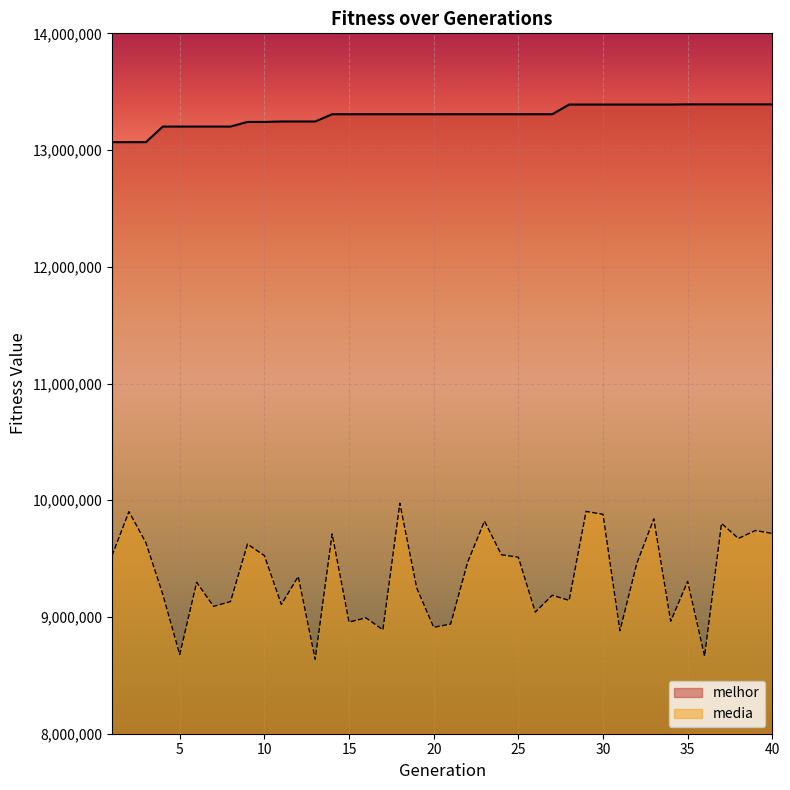

Which series has the widest spread of values?

media